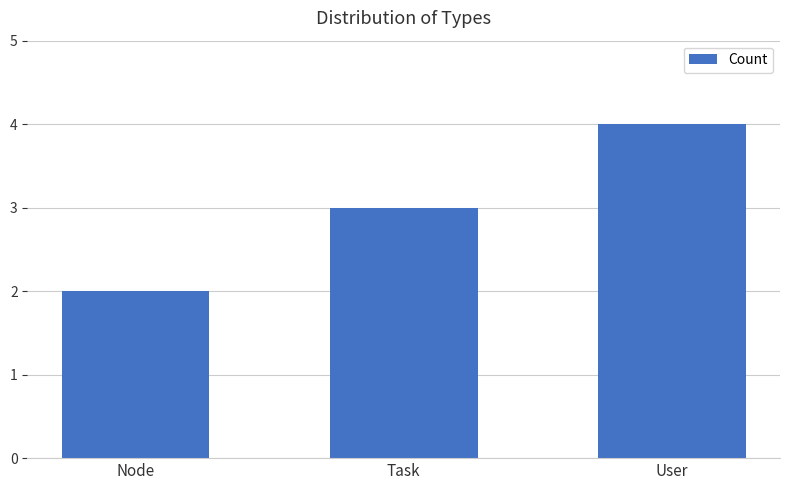

What is the difference between the values at User and Node?

2